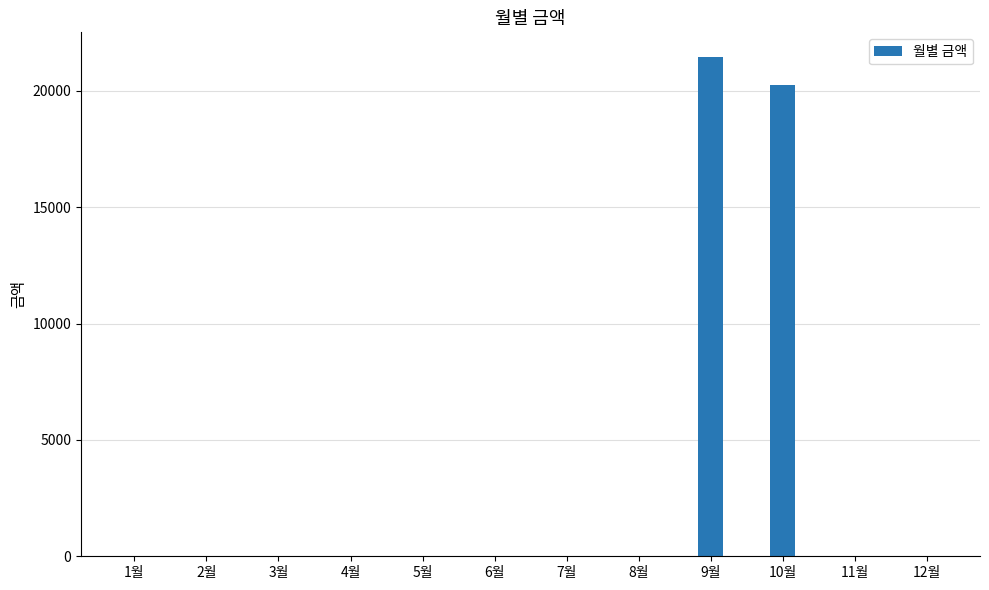

Reading left to right, extract all data points from this chart.

0	0	0	0	0	0	0	0	21440	20270	0	0